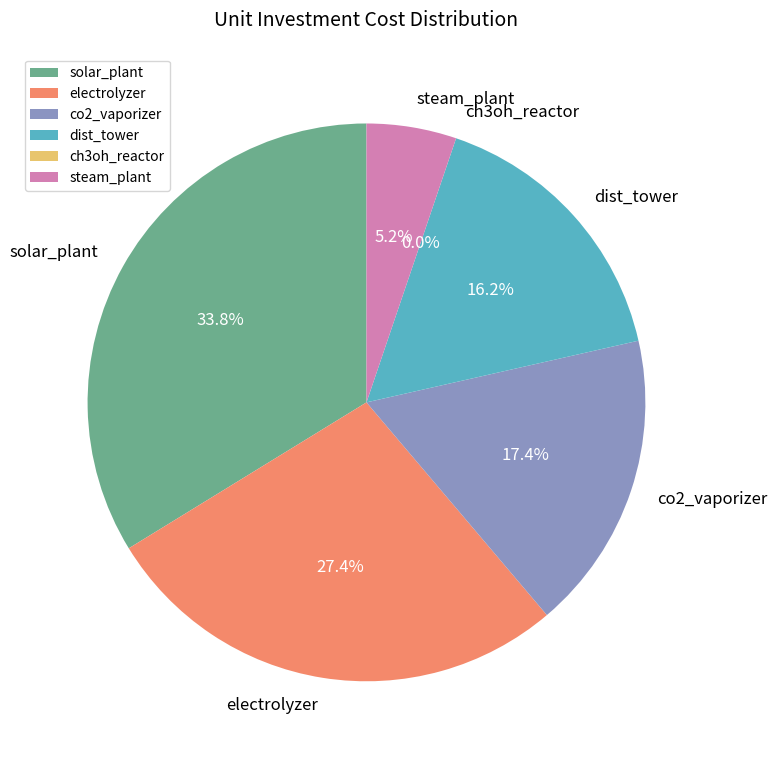

True or false: solar_plant accounts for 34% of the total.

True